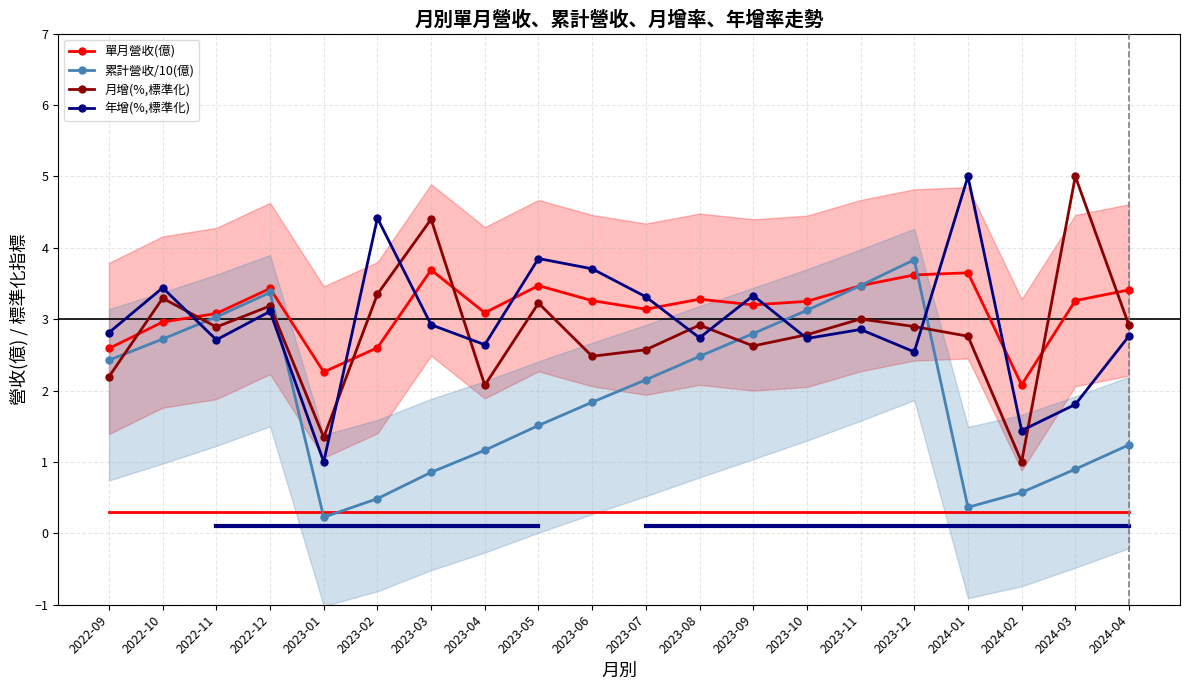

What is the difference between the maximum and minimum values in the 年增(%,標準化) series?

4.0